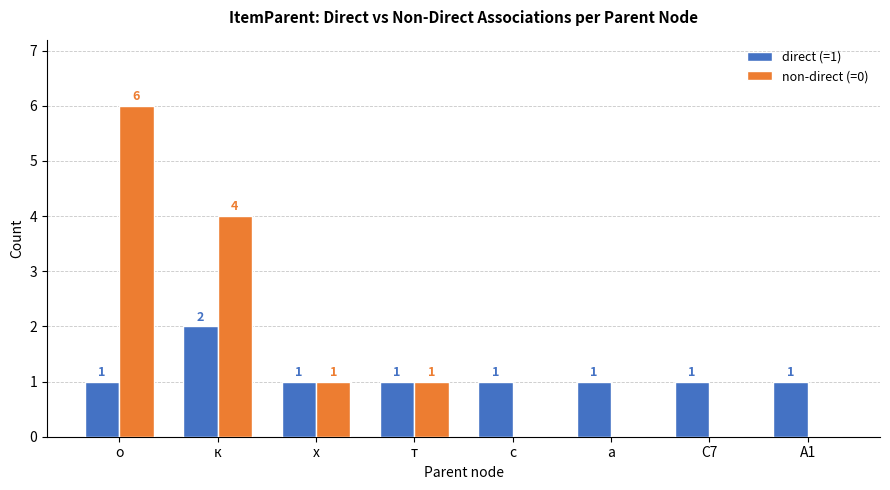

What are all the series names shown in the legend?

direct (=1), non-direct (=0)